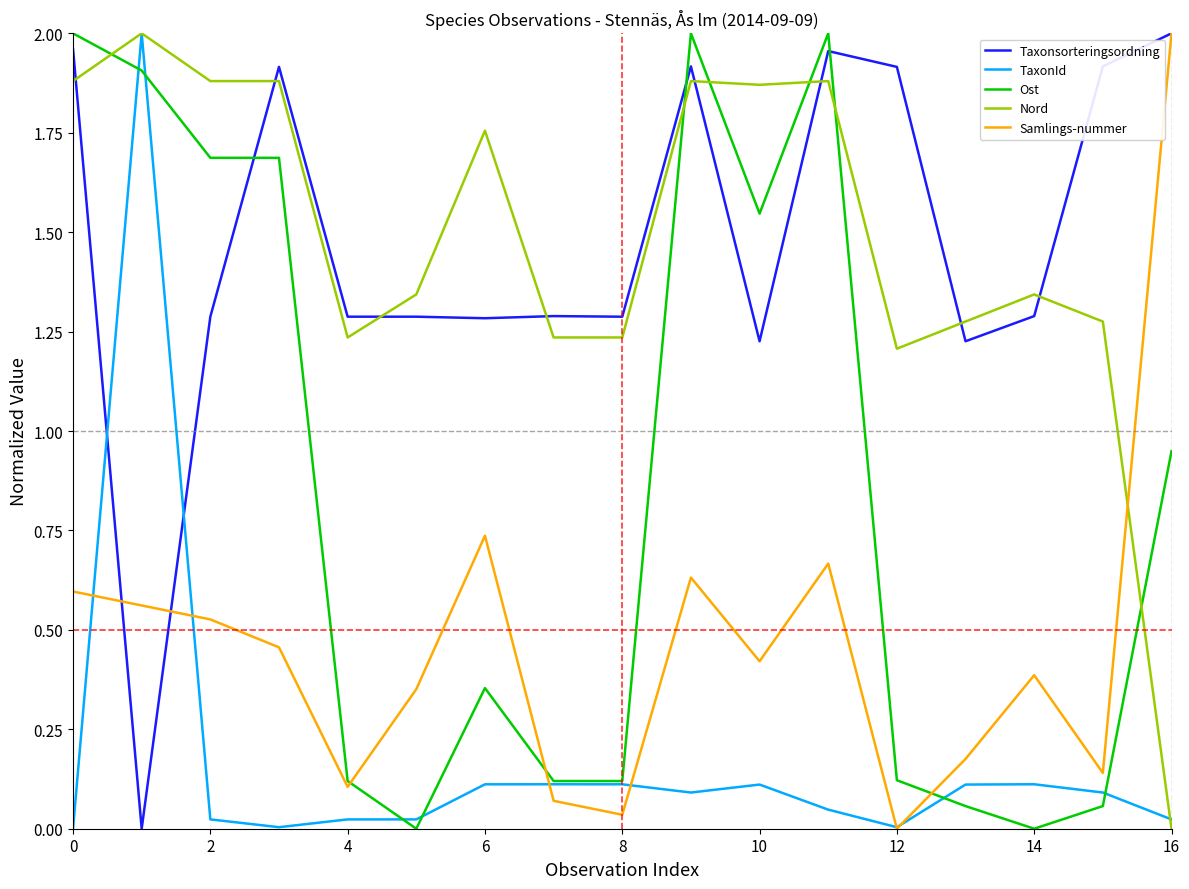

True or false: TaxonId and Taxonsorteringsordning intersect in this chart.

True